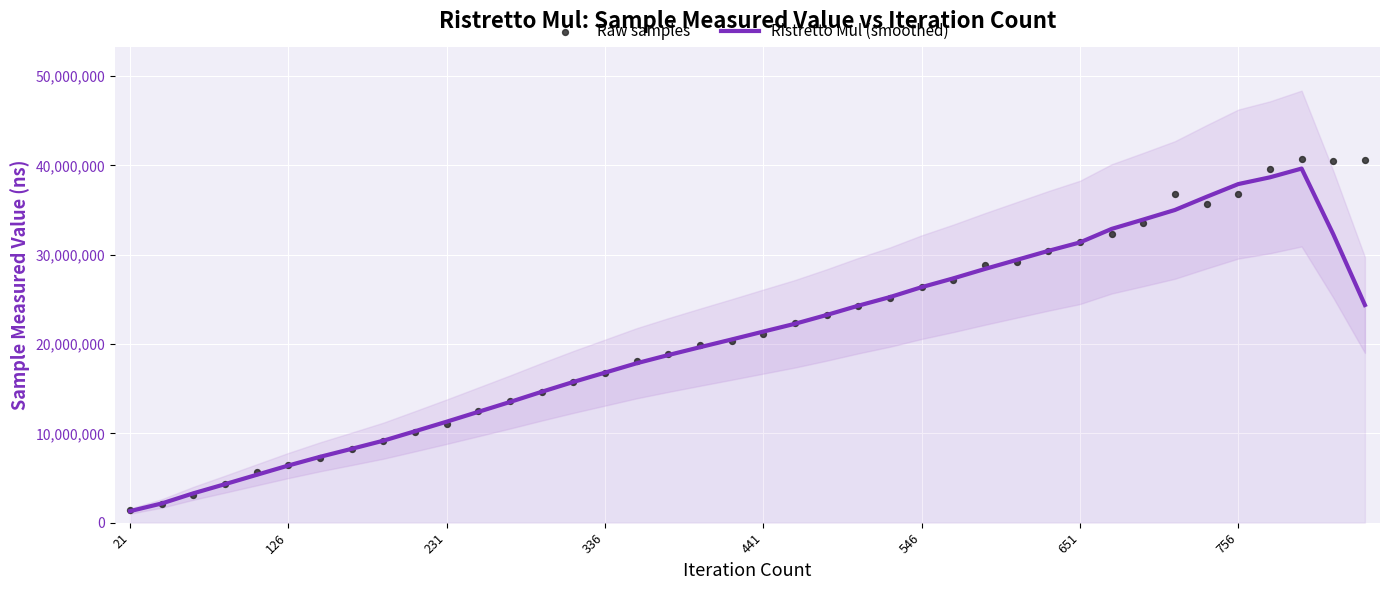

Which series has the largest Y range (max minus min)?

Raw samples